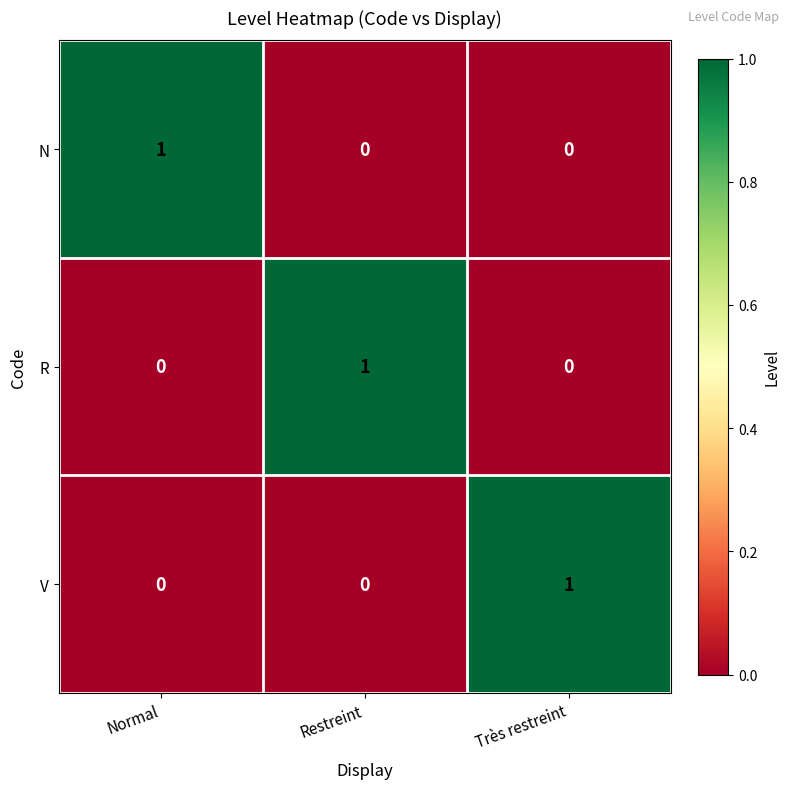

Reading right to left, list all the values displayed in this chart.

N: Très restreint=0	Restreint=0	Normal=1
R: Très restreint=0	Restreint=1	Normal=0
V: Très restreint=1	Restreint=0	Normal=0